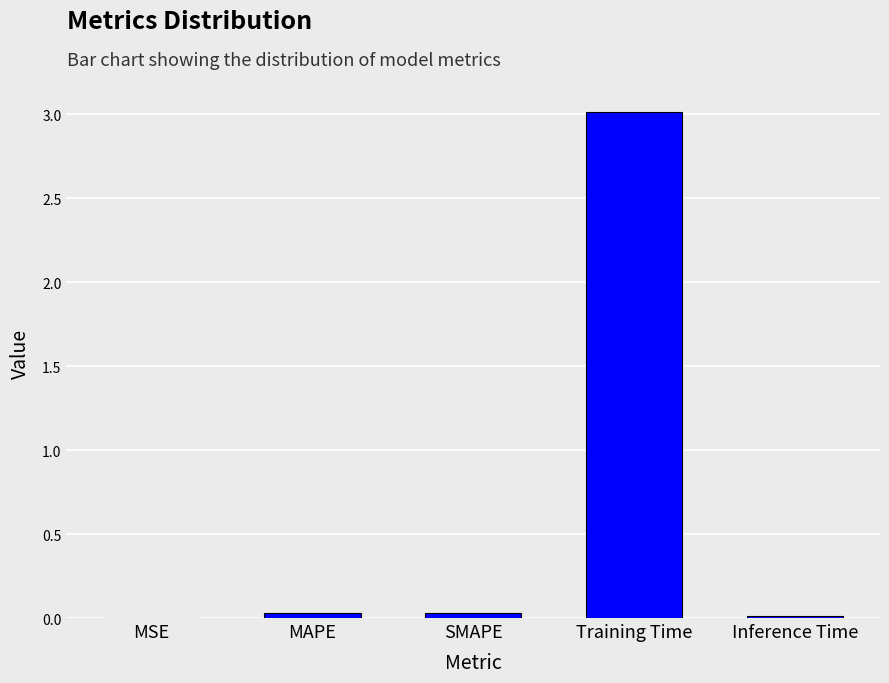

The chart shows a value of 1.1 at Training Time. True or false?

False